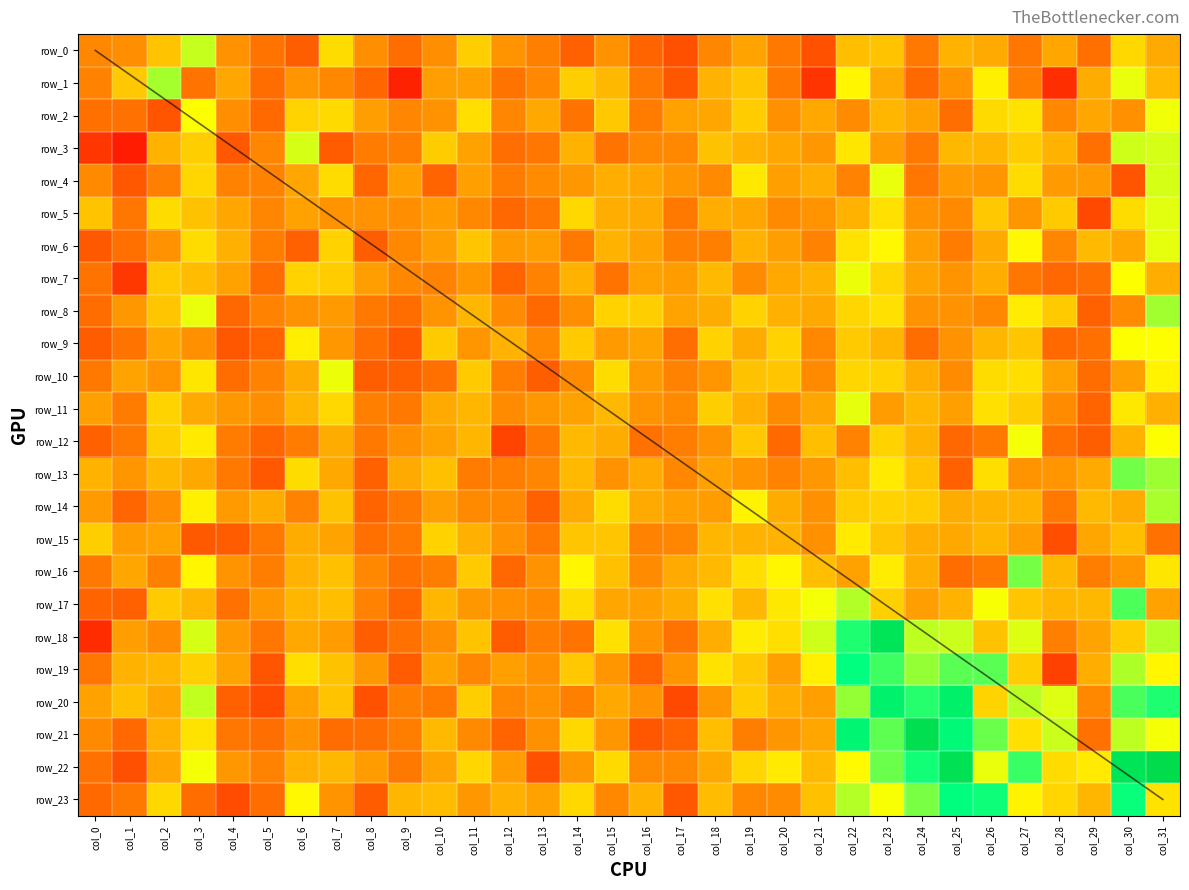

Is it true that row_3 equals 35.9 at col_6?

False